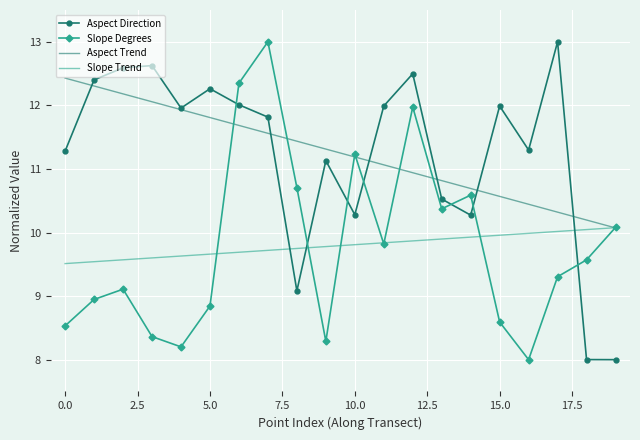

Which series ends up on top after the final intersection of Slope Trend and Aspect Direction?

Slope Trend